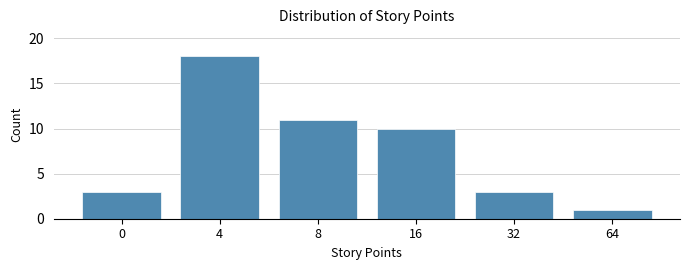

Reading left to right, what are all the values shown in this chart?

0=3	4=18	8=11	16=10	32=3	64=1